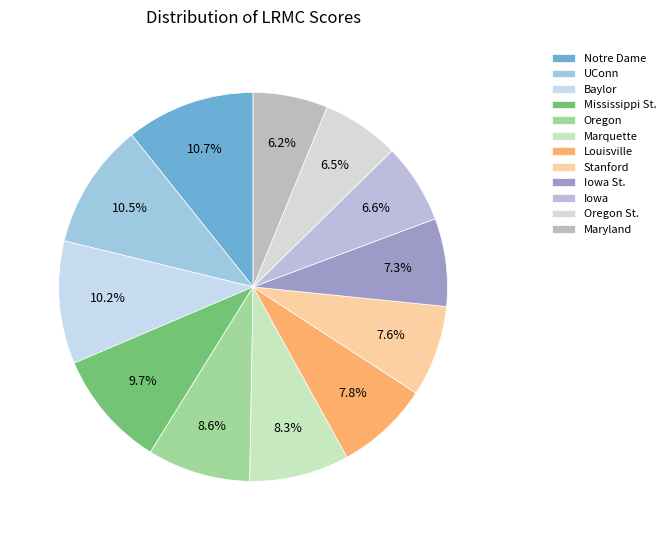

What percentage is the Notre Dame slice, to the nearest percent?

11%